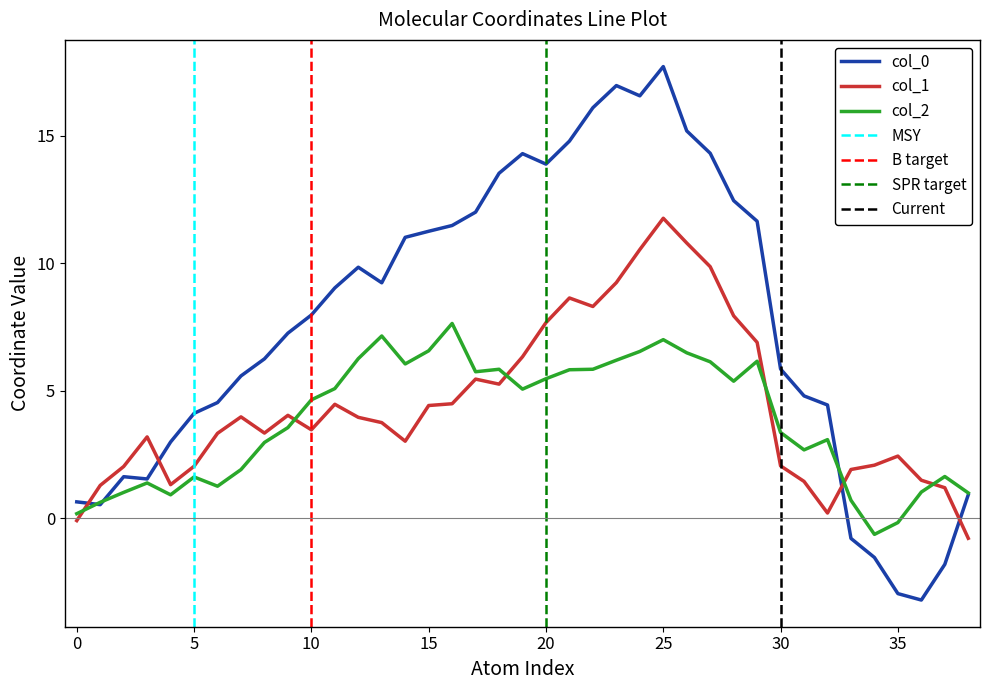

Is it true that col_1 equals 1.5 at 36?

True